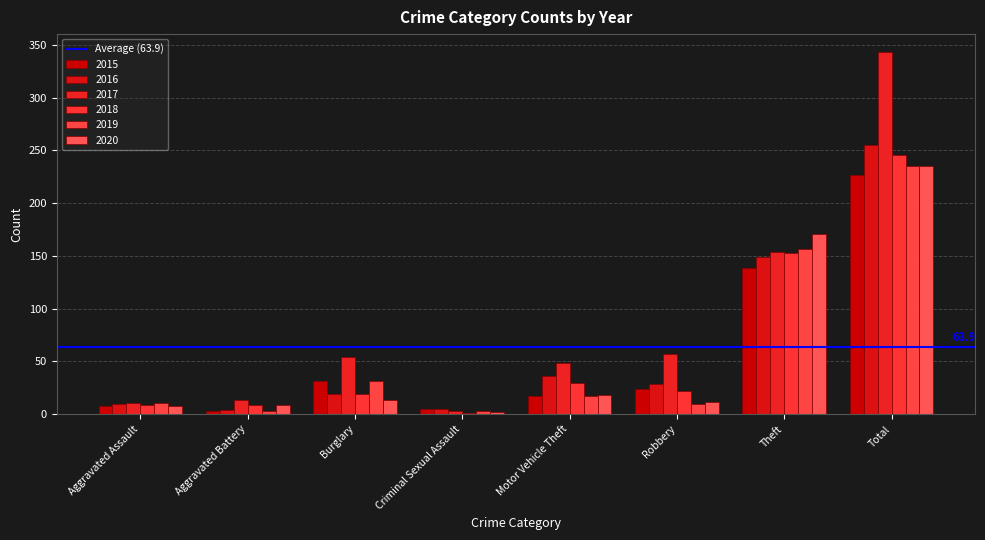

How many groups of bars are there?

8